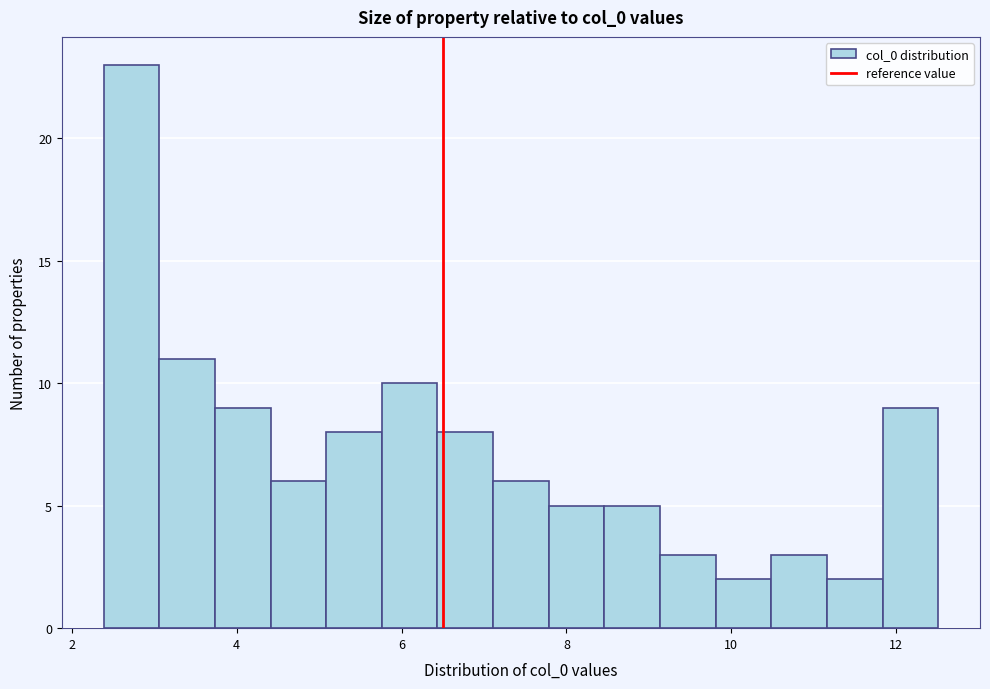

Read against the x-axis, roughly where is the centre of the tallest bar?

2.8